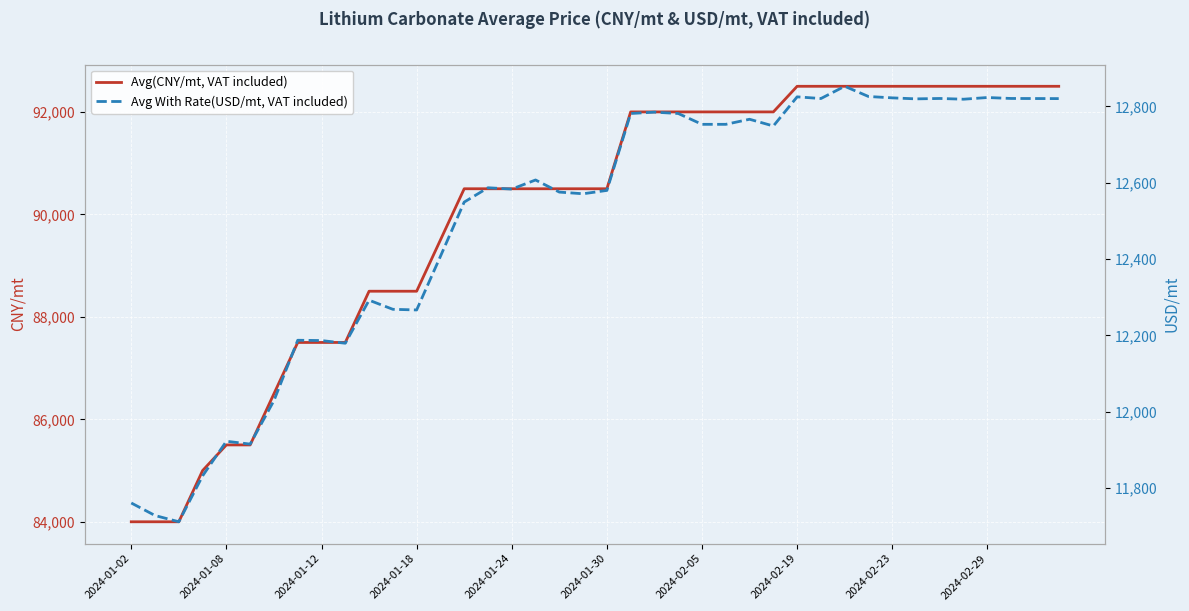

How many lines are shown in the chart?

2